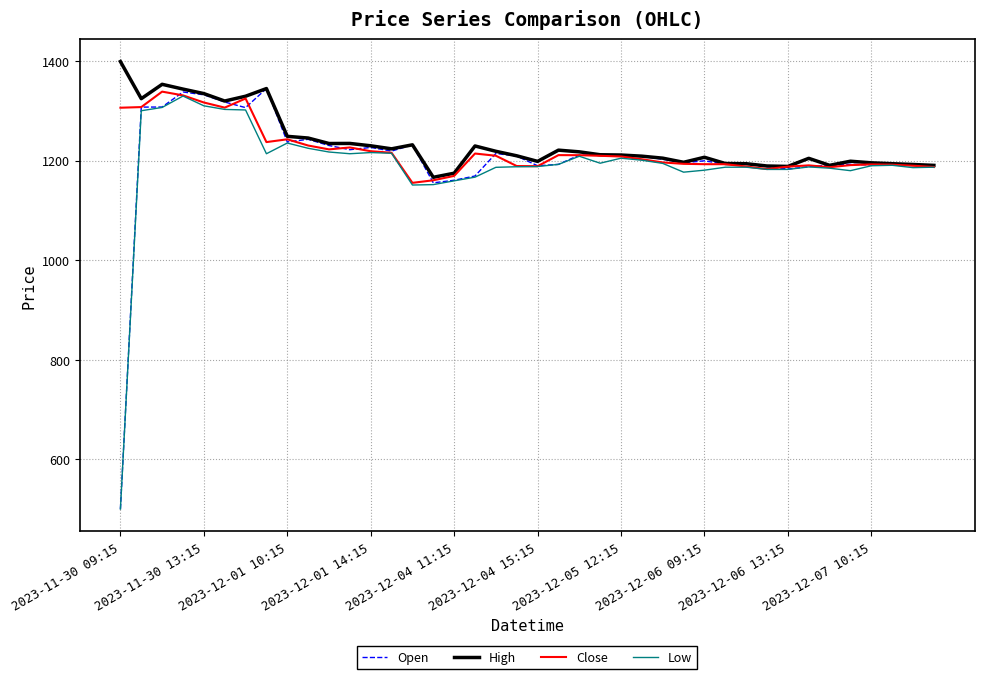

What is the smallest value displayed?

500.0